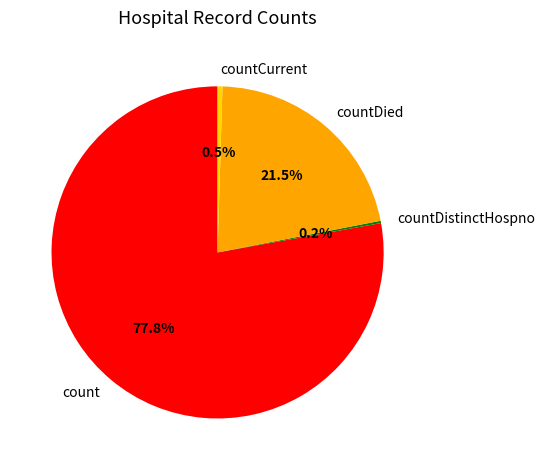

What percentage do count and countDied together represent?

99.3%